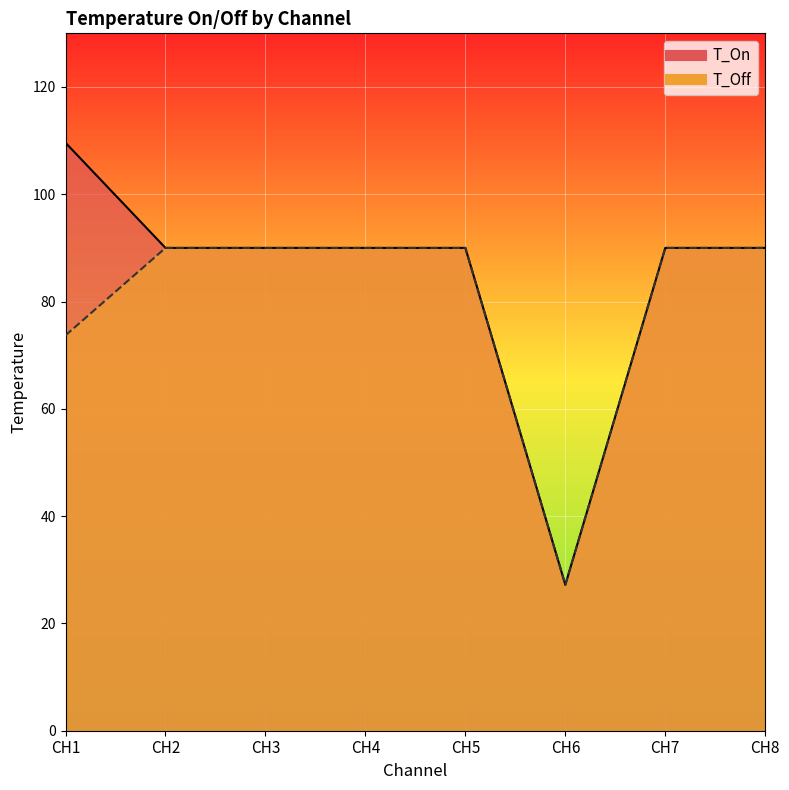

True or false: T_On has a value of 52.1 at CH5.

False